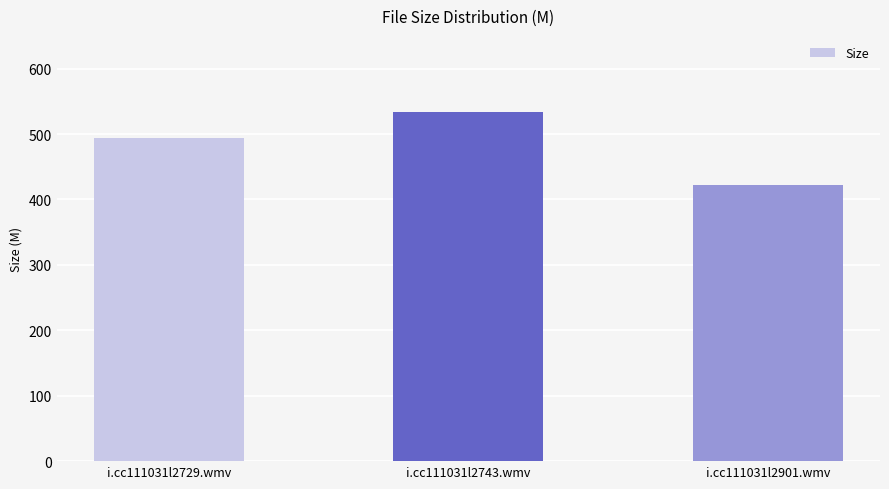

What is the smallest value displayed?

421.5